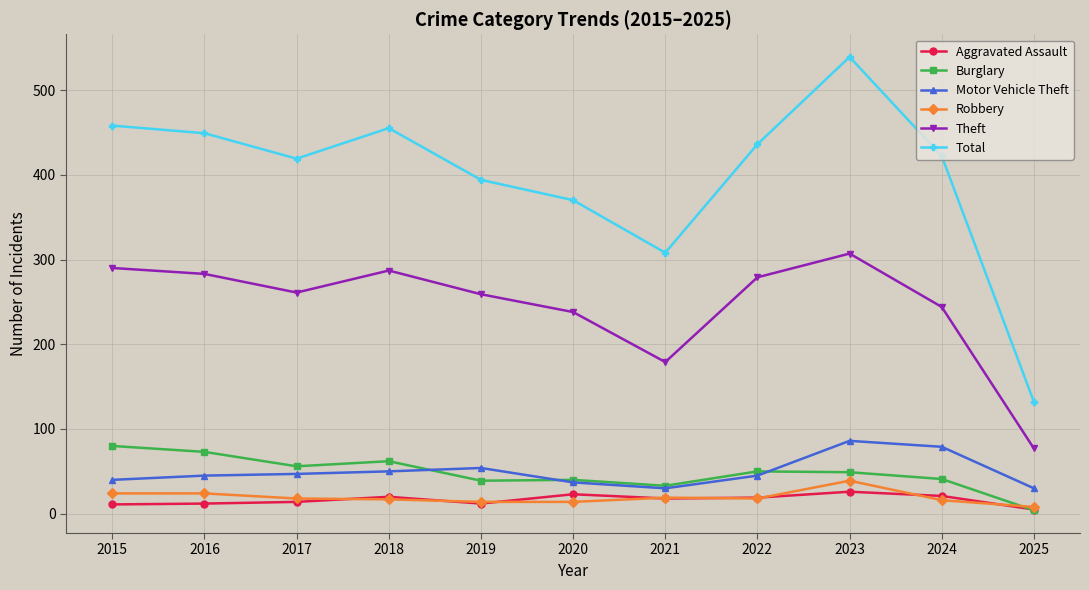

Which series changed the most between 2022 and 2025?

Total